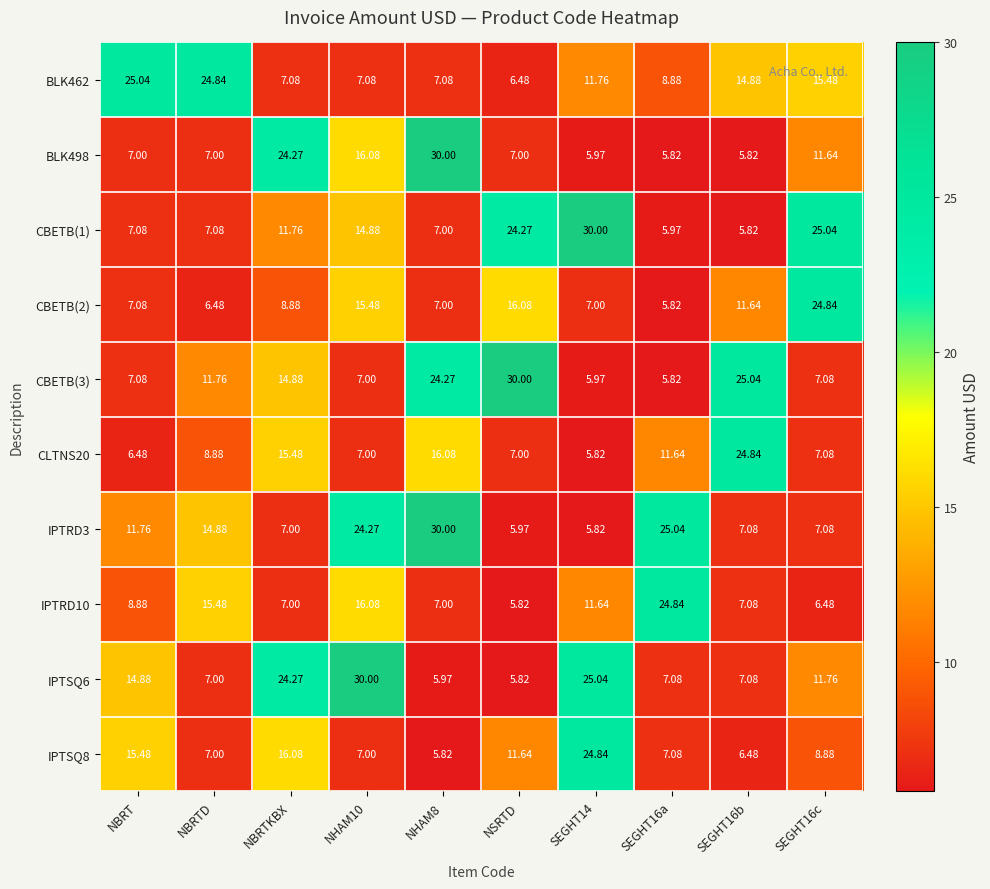

Between NBRTD and SEGHT16a, which series saw the biggest shift?

BLK462